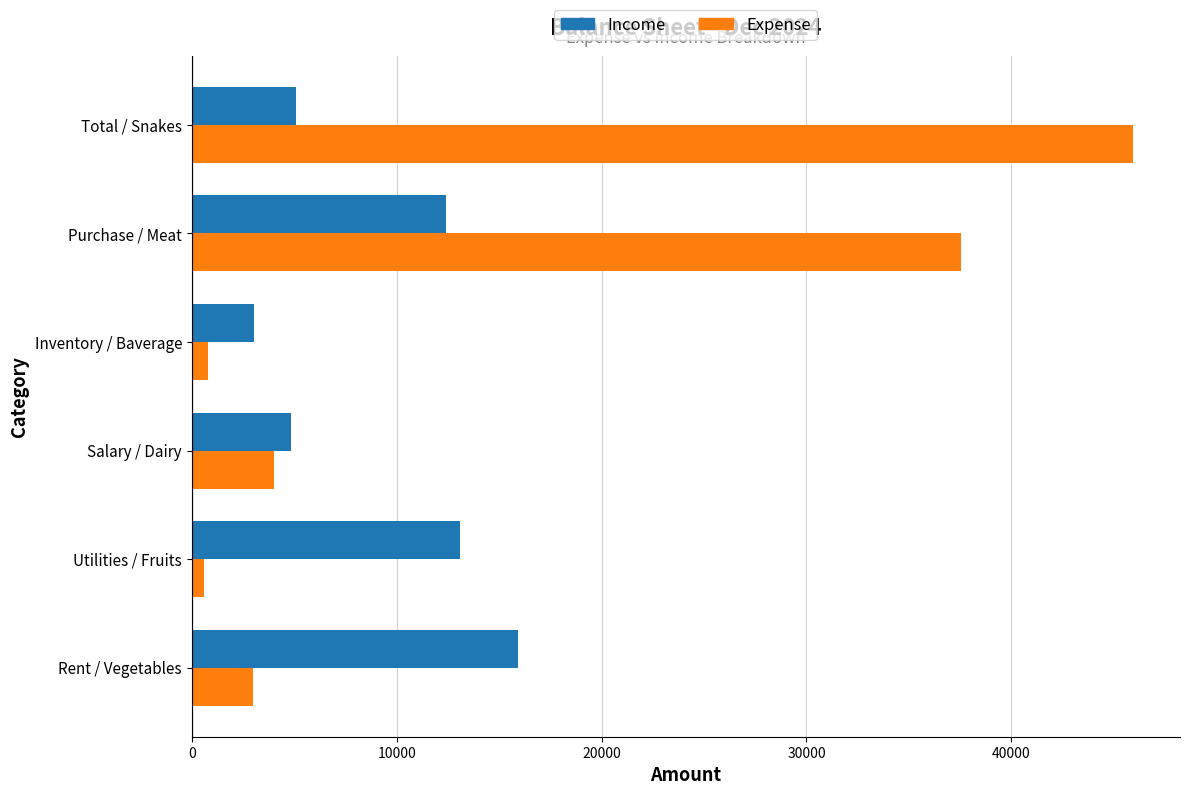

Rank the series at Utilities / Fruits from lowest to highest value.

Expense, Income